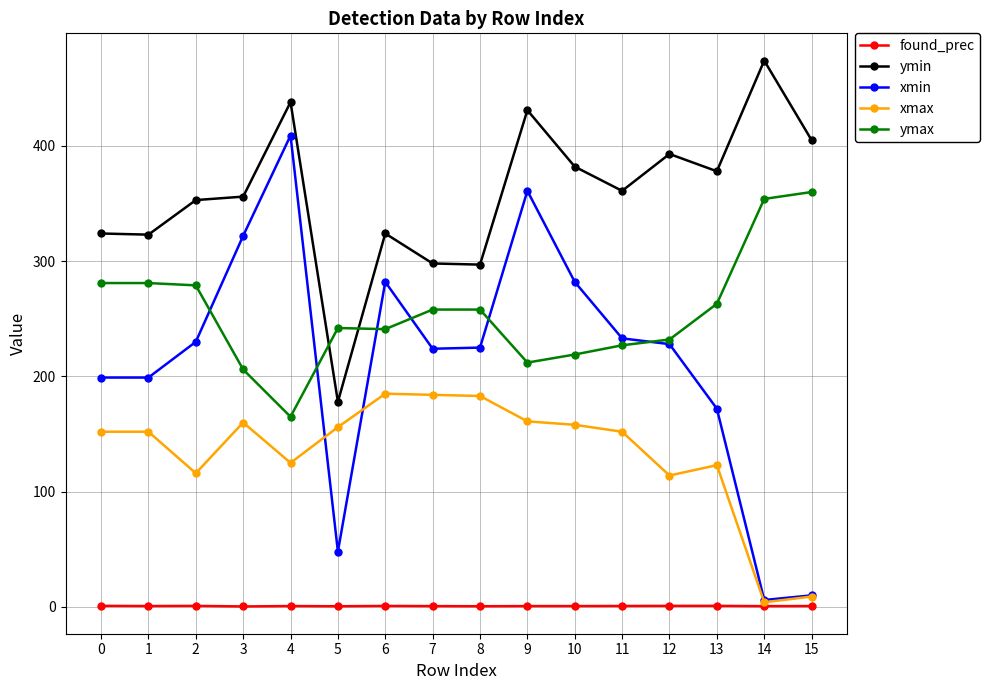

What is the value of the ymax point at the 4th from the left?

206.0